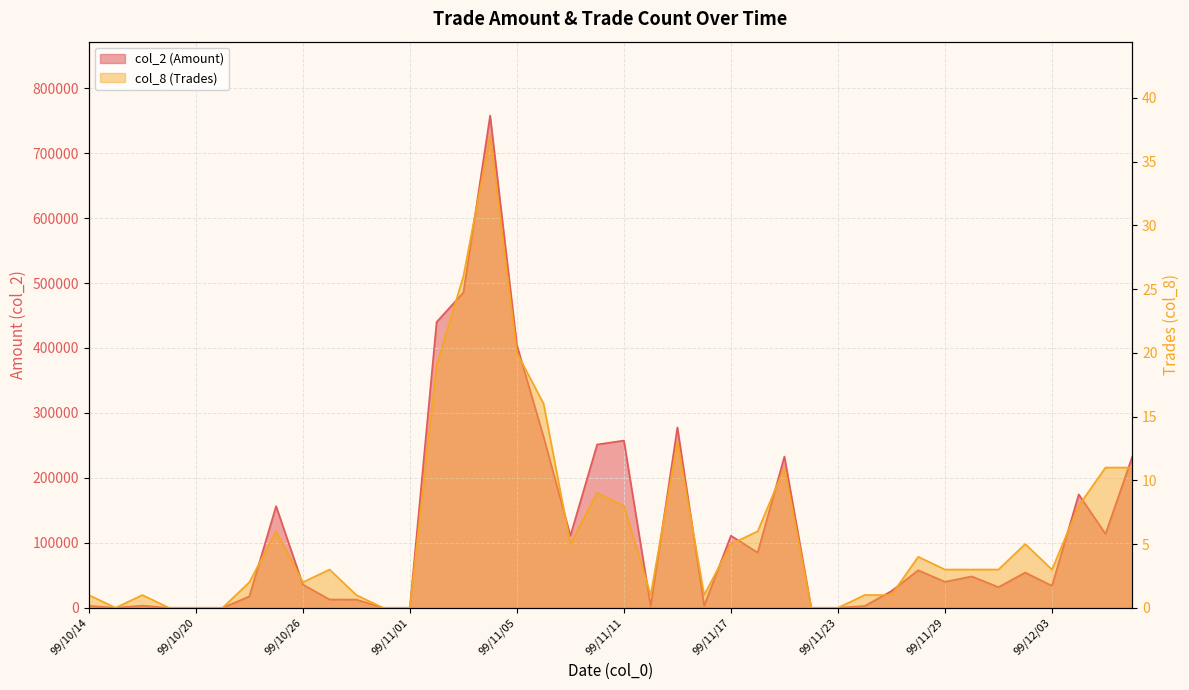

Where is col_2 (Amount) nearest to the value 378985?

99/11/05